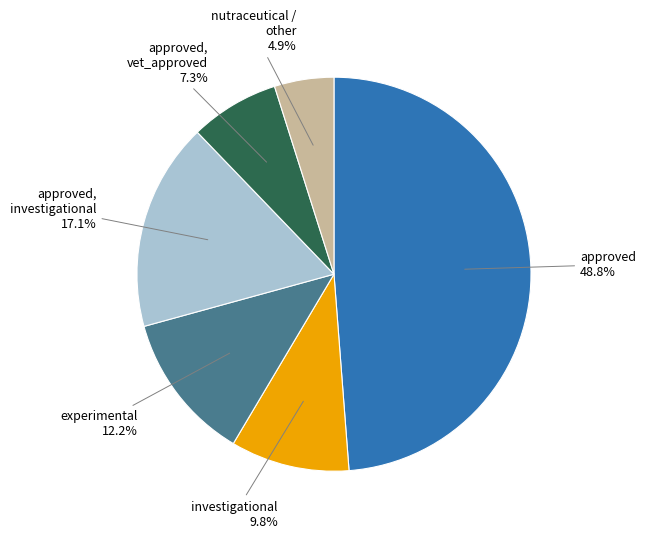

Is there a majority slice in this chart?

No